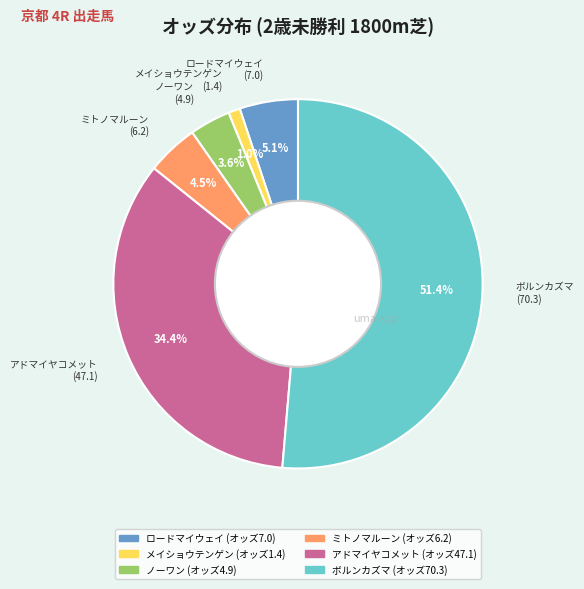

What is the majority slice?

ボルンカズマ